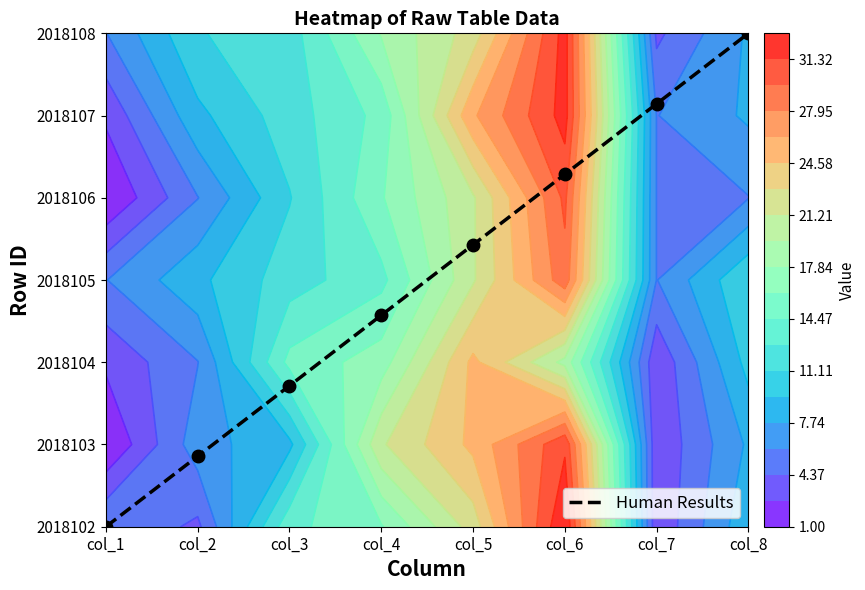

How many positive values are there?

7